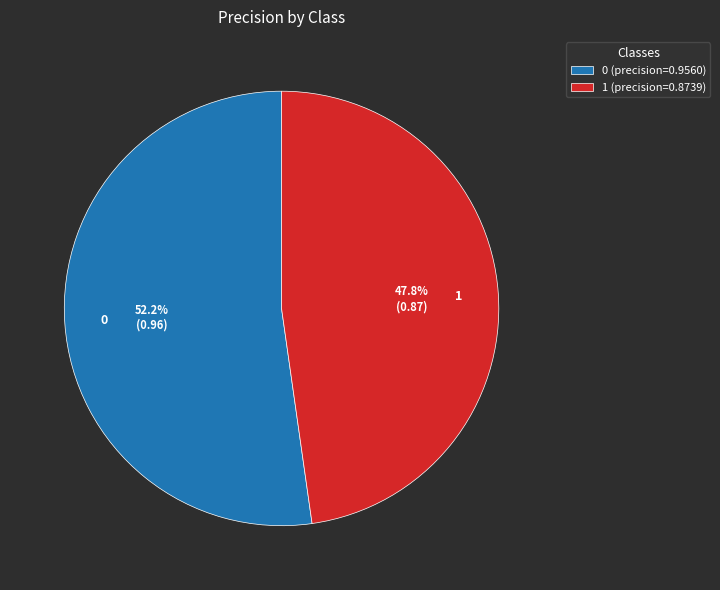

To the nearest percent, what portion does 1 represent?

48%